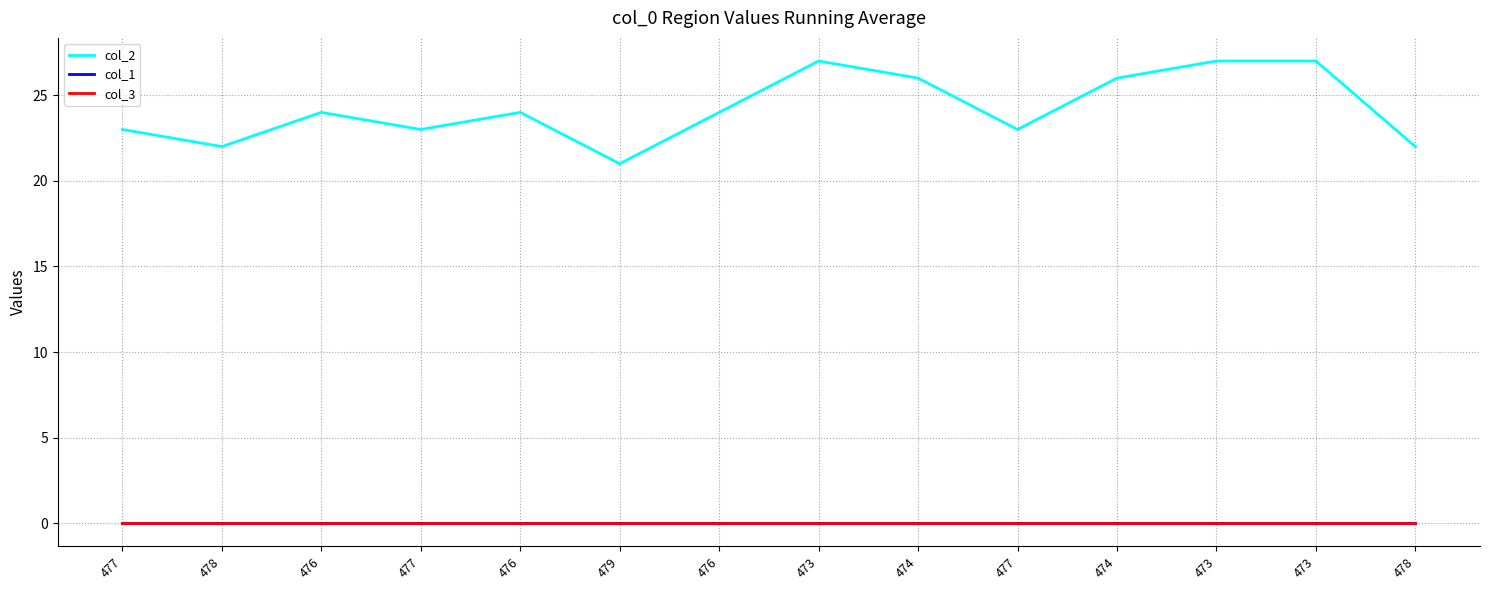

Which series changed the most between 476 and 476?

col_2